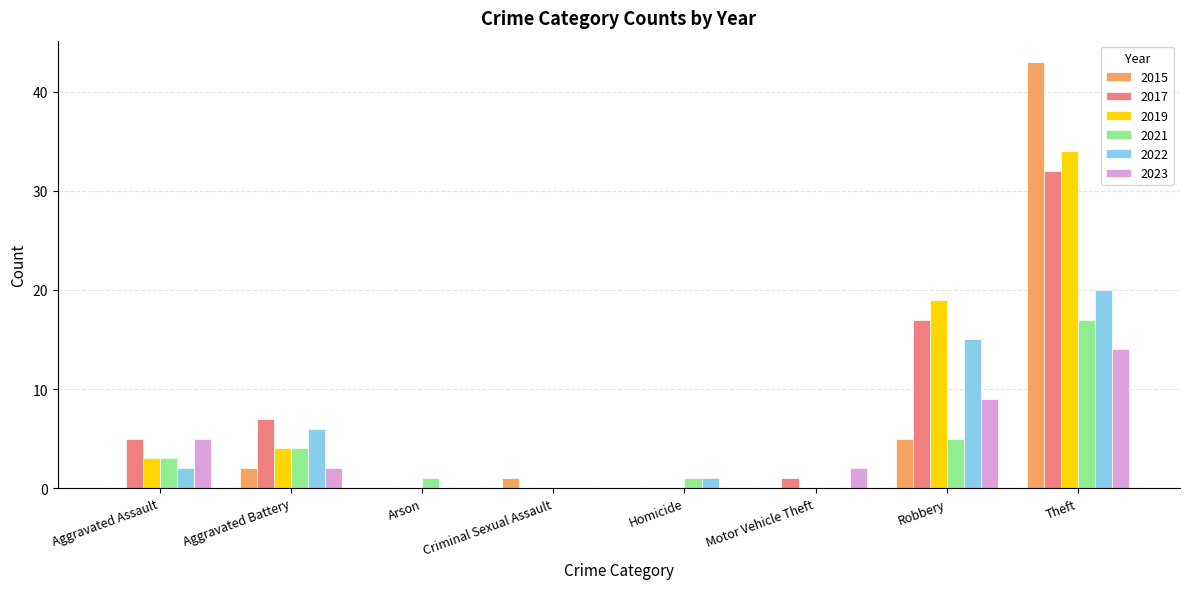

What are all the series names shown in the legend?

2015, 2017, 2019, 2021, 2022, 2023